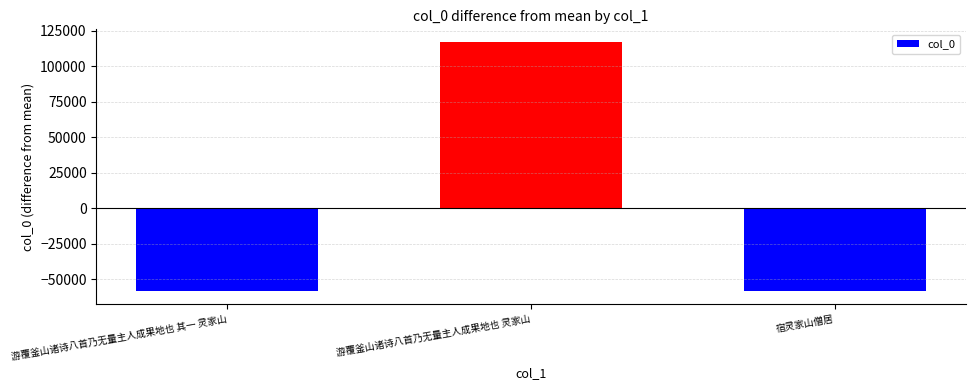

What is the smallest value displayed?

-58590.7